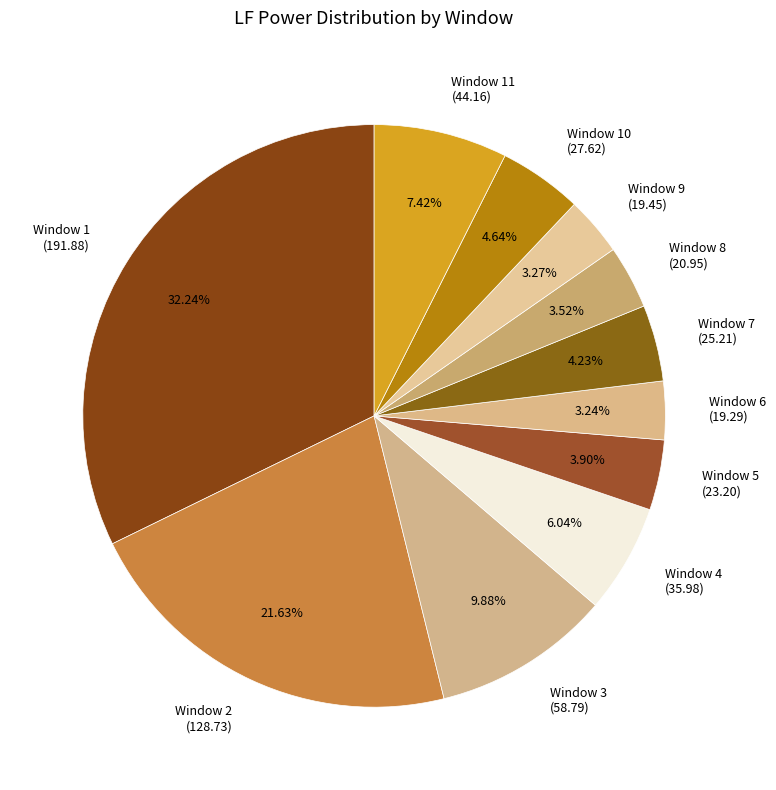

Does any single category account for the majority?

No